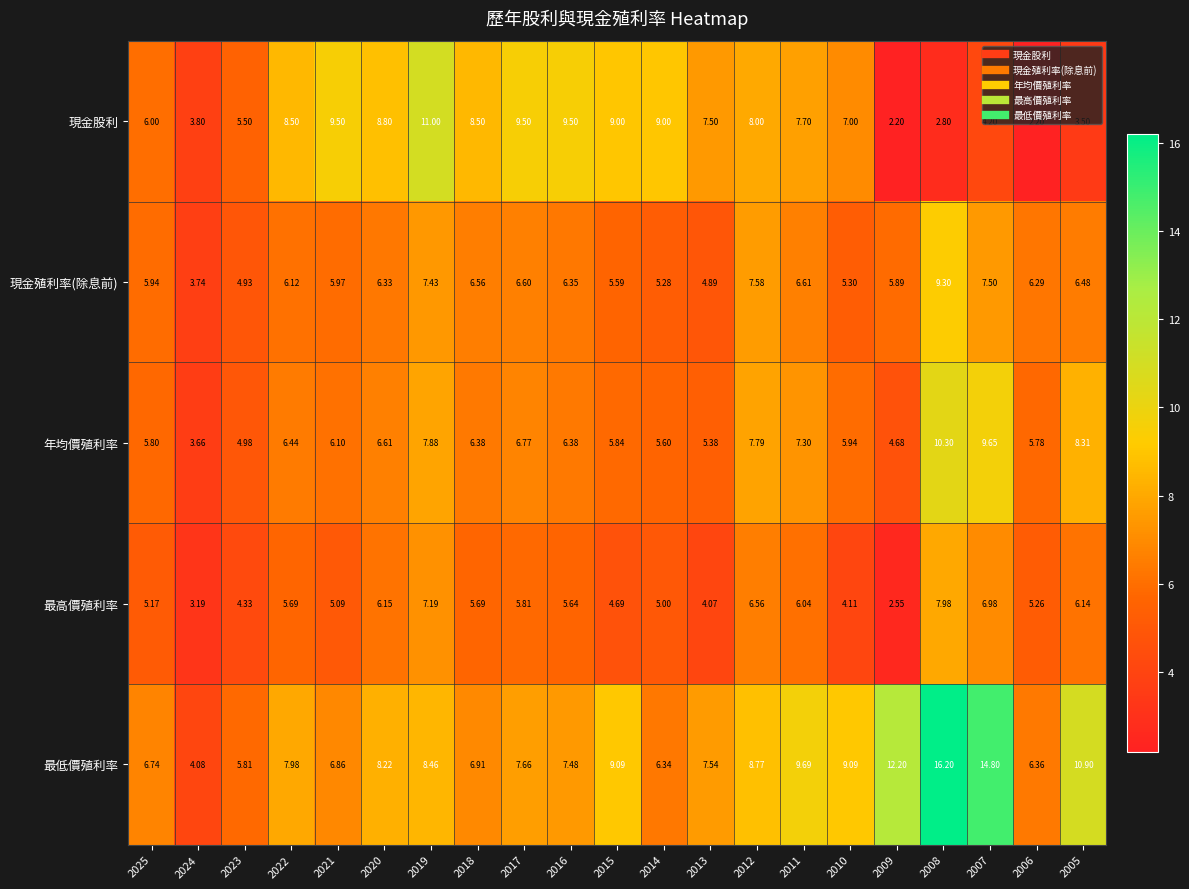

Which series has the widest spread of values?

最低價殖利率